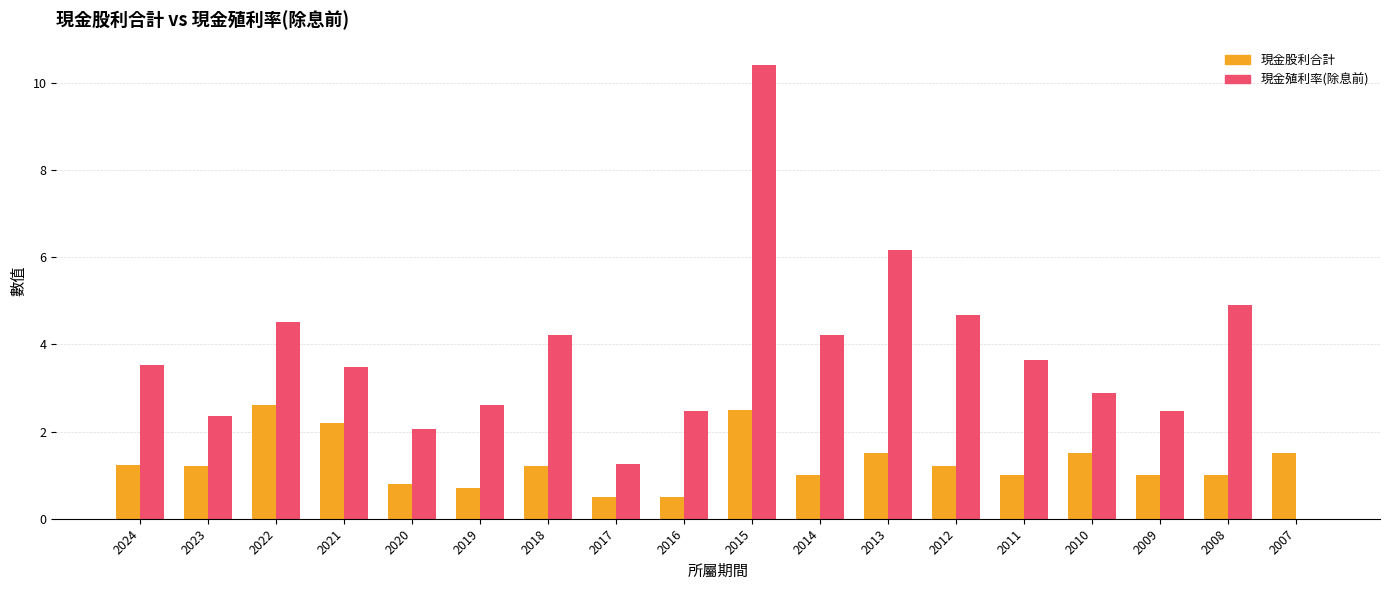

What is the sum of all 現金股利合計 values?

23.1